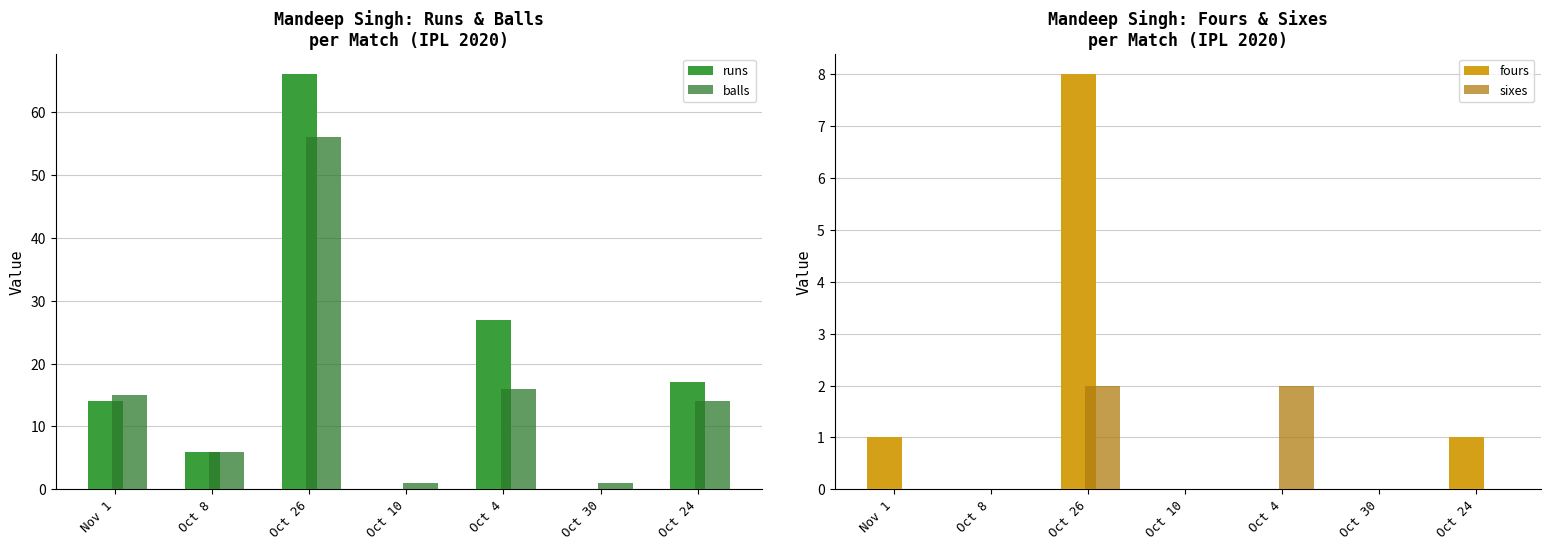

Which series has the largest total across all categories?

runs